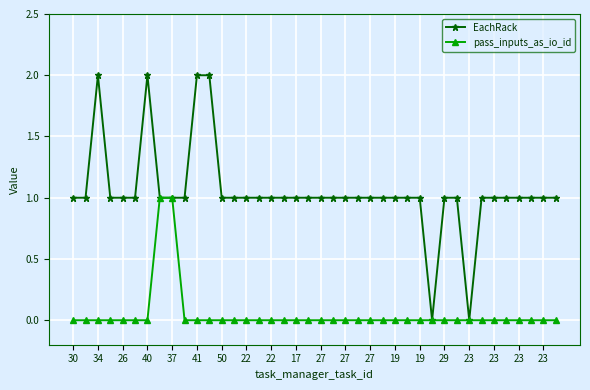

Reading left to right, list all the values displayed in this chart.

EachRack: 1	1	2	1	1	1	2	1	1	1	2	2	1	1	1	1	1	1	1	1	1	1	1	1	1	1	1	1	1	0	1	1	0	1	1	1	1	1	1	1
pass_inputs_as_io_id: 0	0	0	0	0	0	0	1	1	0	0	0	0	0	0	0	0	0	0	0	0	0	0	0	0	0	0	0	0	0	0	0	0	0	0	0	0	0	0	0